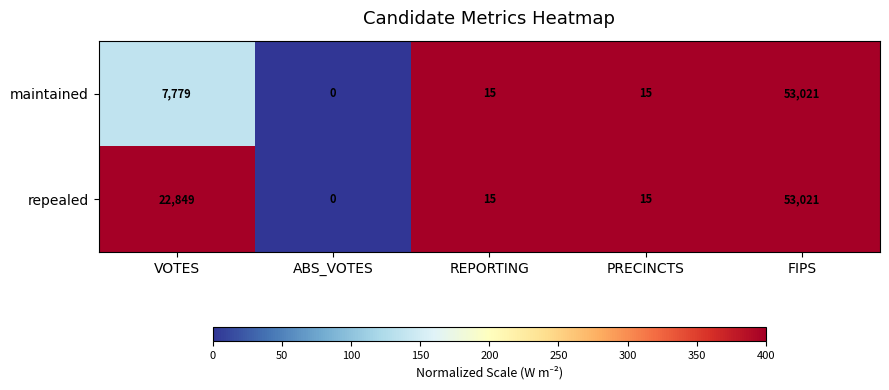

How many values in the maintained series are below 15?

1